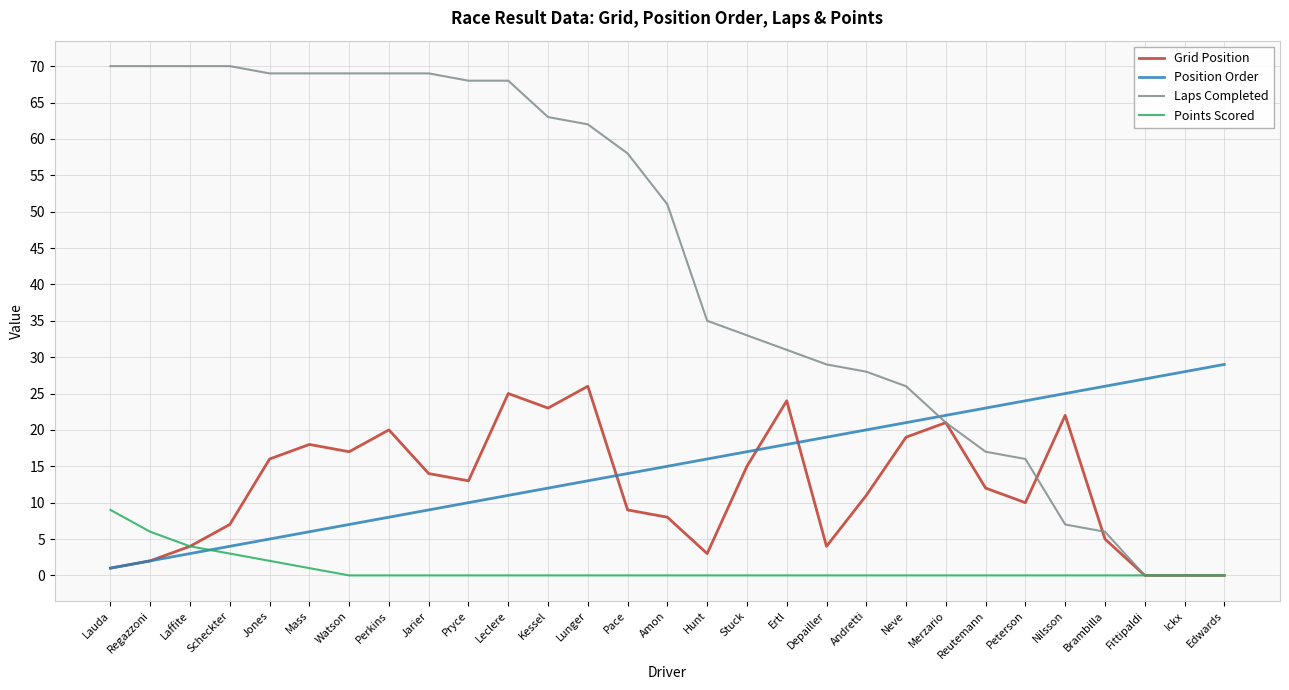

What are all the series names shown in the legend?

Grid Position, Position Order, Laps Completed, Points Scored